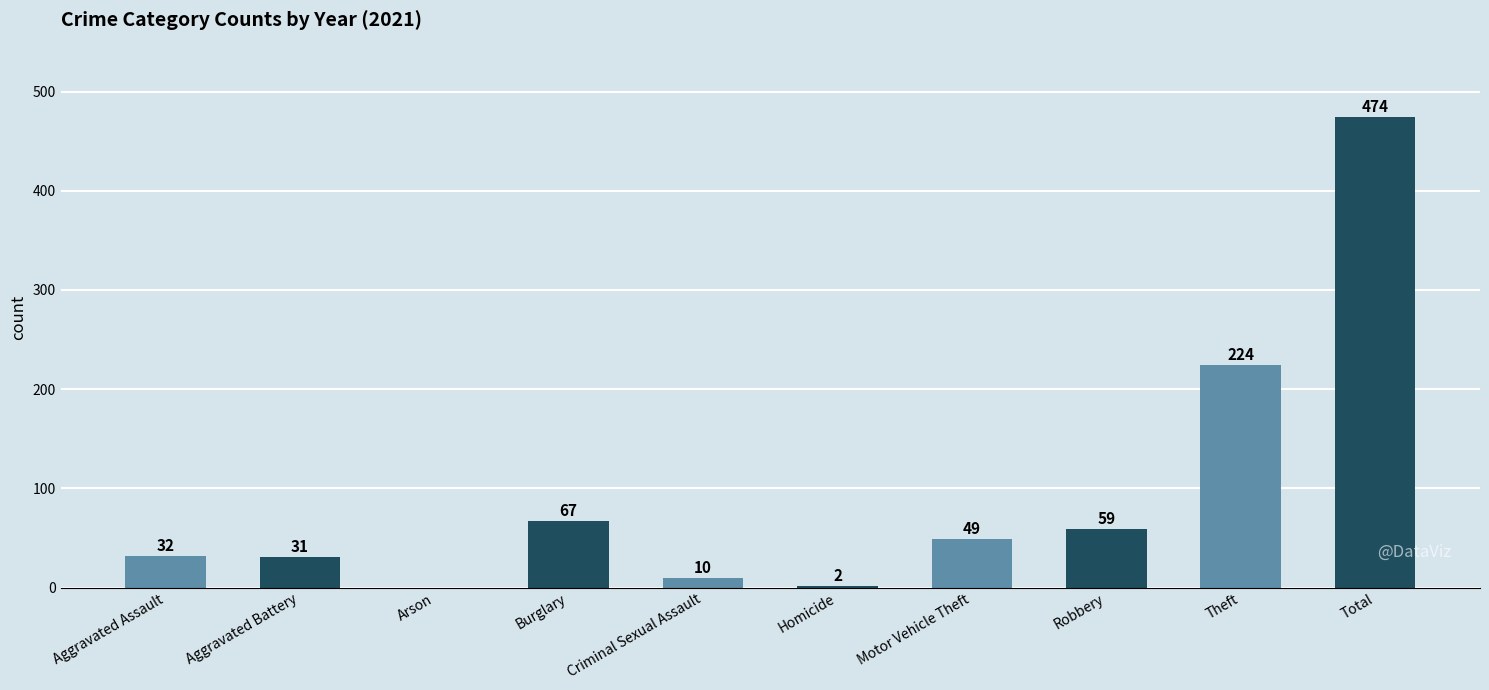

What is the maximum value shown in the chart?

474